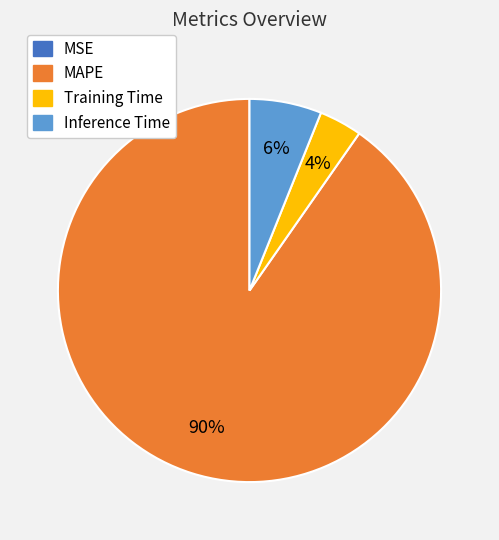

Is there a majority slice in this chart?

Yes